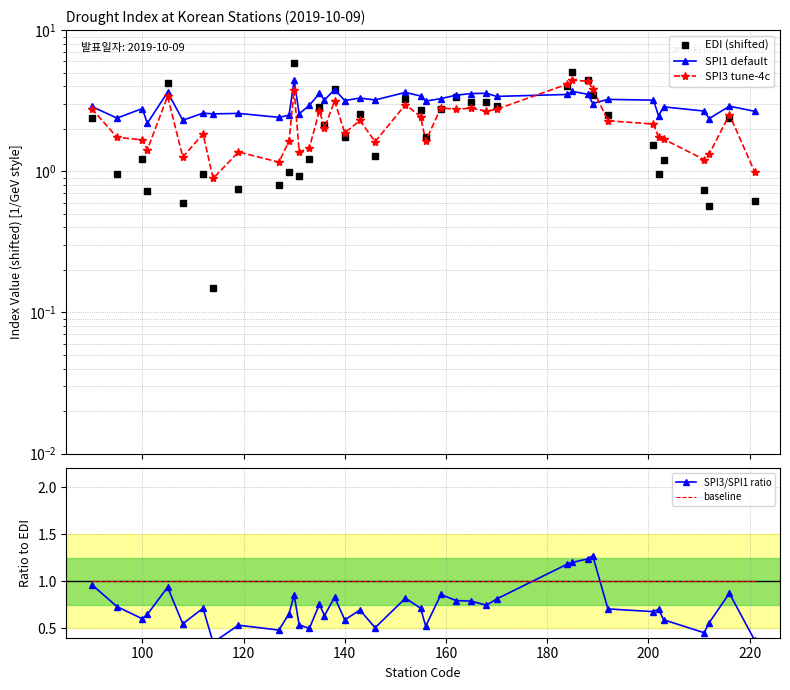

Which series ends up on top after the final intersection of SPI1 default and SPI3 tune-4c?

SPI1 default